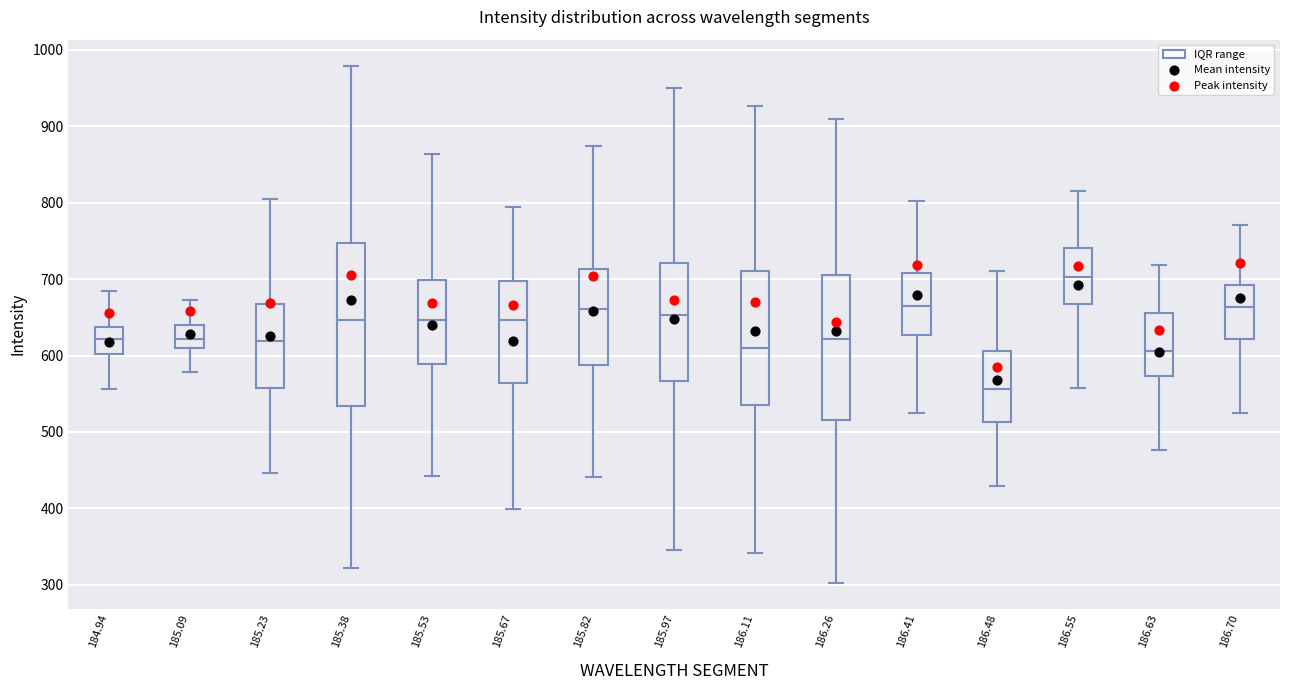

Reading left to right, read every box against the y-axis: the position of its median line, the range the box covers, and the ends of its whiskers. The values are not printed on the chart, so give them approximately, as read against the axis.

184.94: median 620, box 600 to 640, whiskers 560 to 680
185.09: median 620, box 610 to 640, whiskers 580 to 670
185.23: median 620, box 560 to 670, whiskers 450 to 800
185.38: median 650, box 530 to 750, whiskers 320 to 980
185.53: median 650, box 590 to 700, whiskers 440 to 860
185.67: median 650, box 560 to 700, whiskers 400 to 790
185.82: median 660, box 590 to 710, whiskers 440 to 870
185.97: median 650, box 570 to 720, whiskers 350 to 950
186.11: median 610, box 540 to 710, whiskers 340 to 930
186.26: median 620, box 520 to 710, whiskers 300 to 910
186.41: median 660, box 630 to 710, whiskers 530 to 800
186.48: median 560, box 510 to 610, whiskers 430 to 710
186.55: median 700, box 670 to 740, whiskers 560 to 810
186.63: median 610, box 570 to 660, whiskers 480 to 720
186.70: median 660, box 620 to 690, whiskers 520 to 770